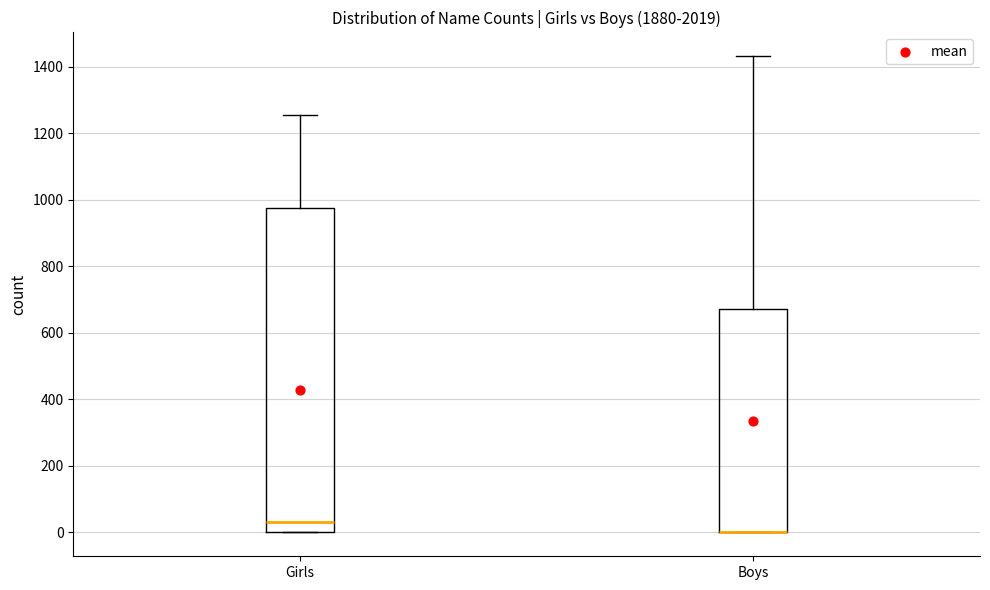

Where does the median line of the box for Girls sit on the y-axis? The values are not printed on the chart, so give them approximately, as read against the axis.

40